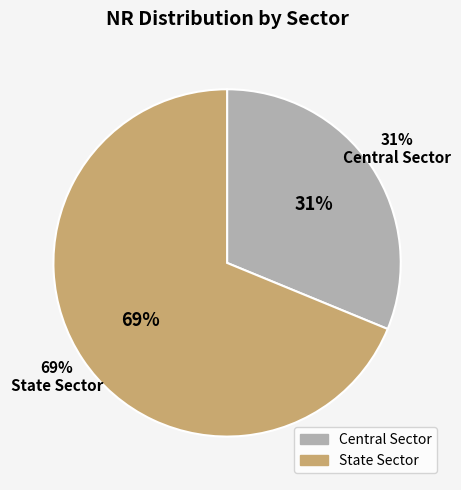

Combined, do Central Sector and State Sector account for over 50%?

Yes